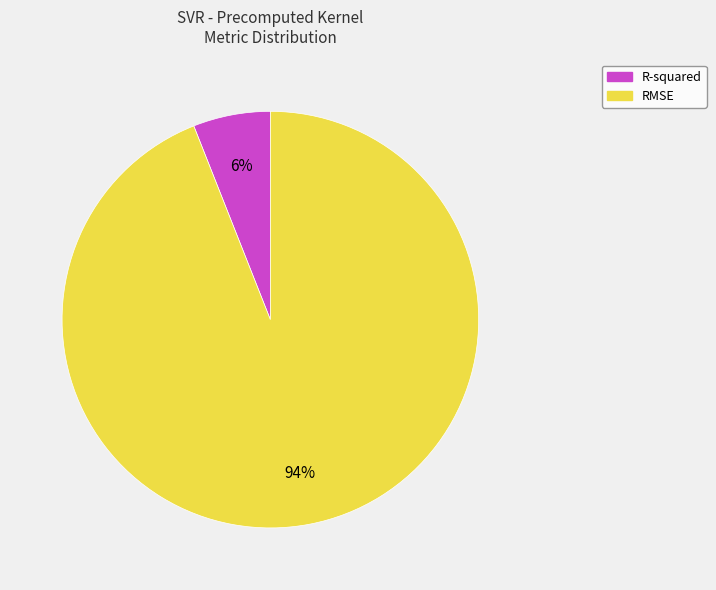

What percentage is the R-squared slice, to the nearest percent?

6%